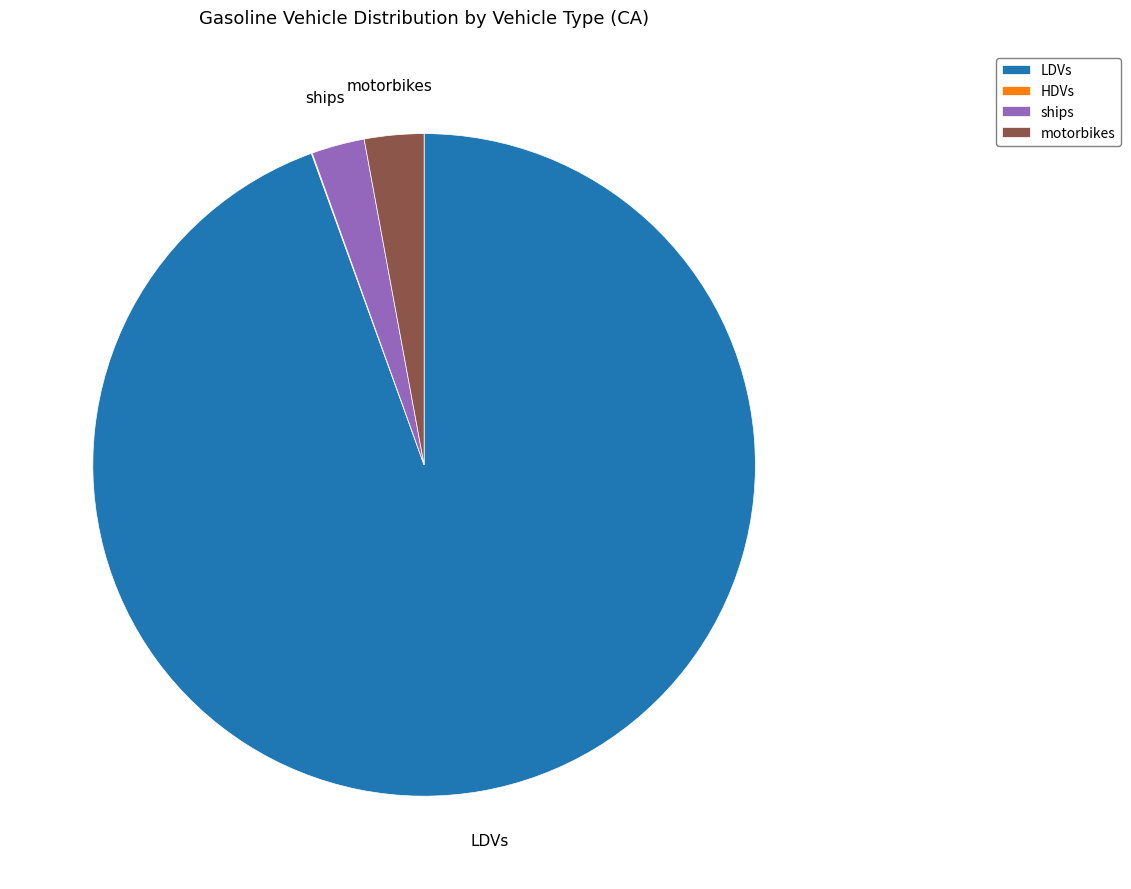

Approximately how many times larger is the value at LDVs compared to ships?

36.5